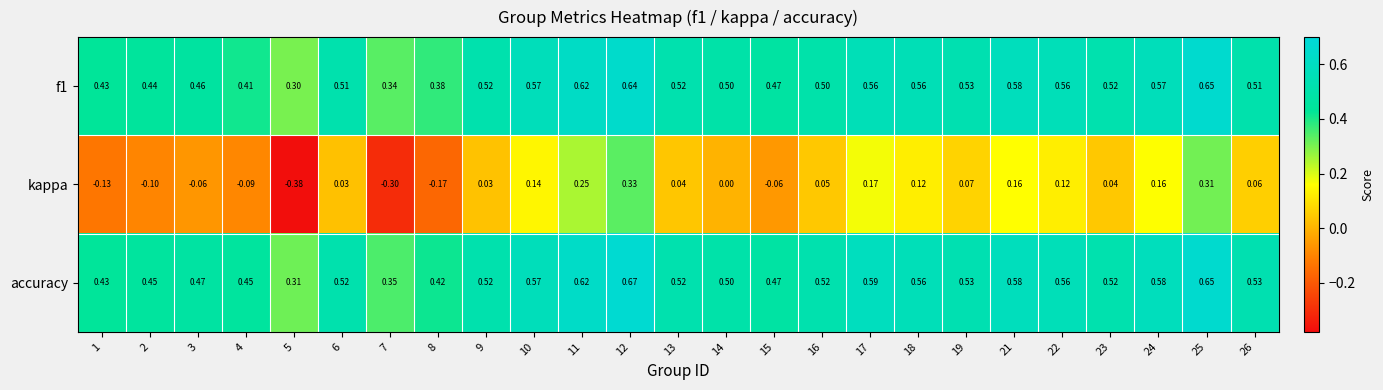

Which series changed the most between 13 and 26?

kappa